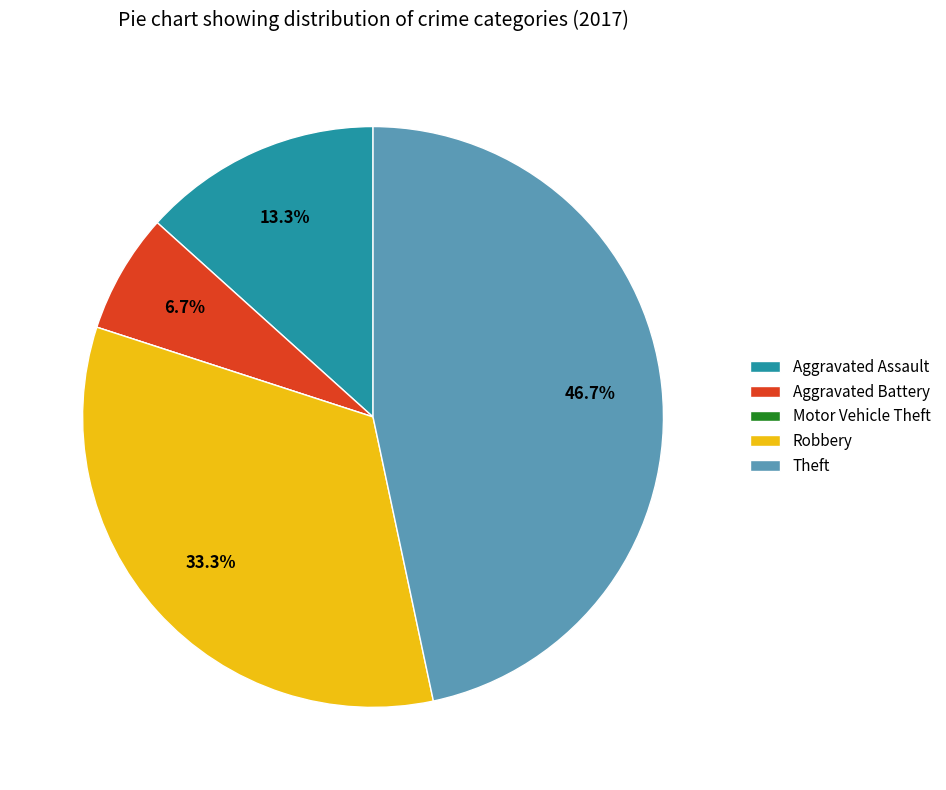

Does Robbery represent more than half of the total?

No